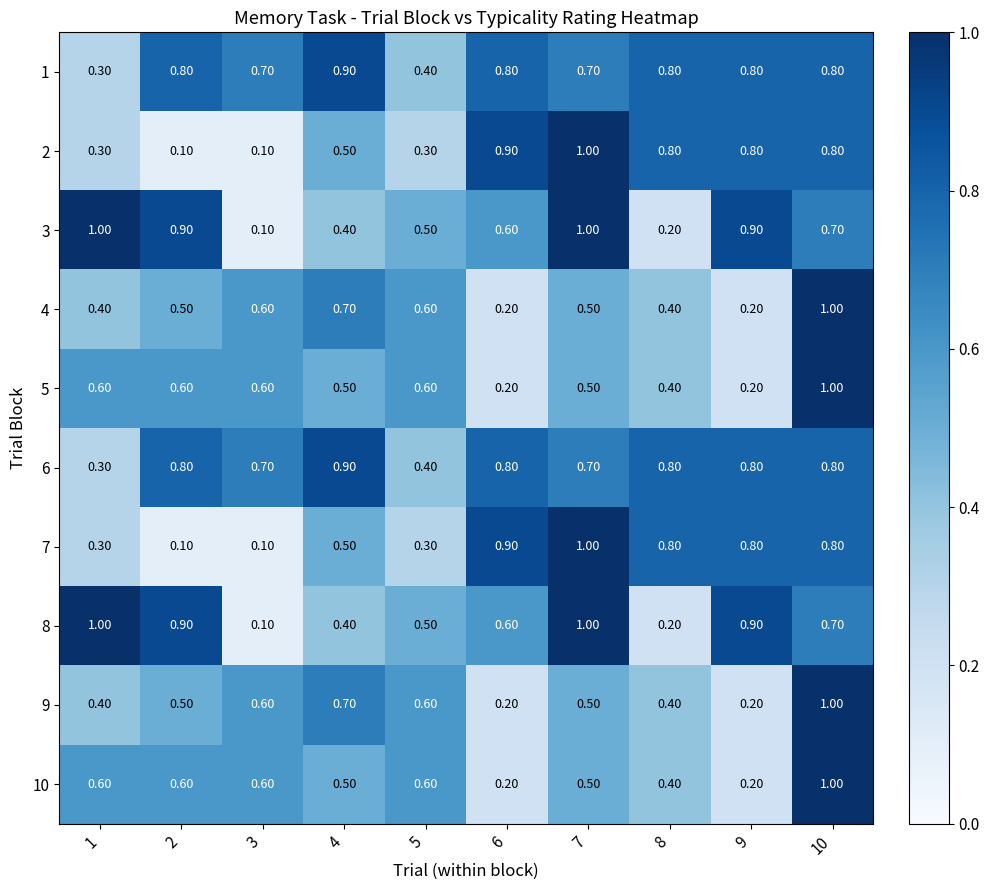

What is the difference between the maximum and minimum values in the 2 series?

0.9